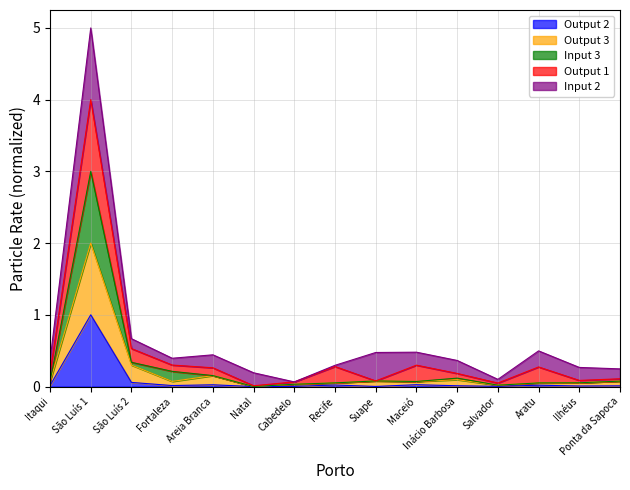

What is the maximum value for Output 2?

1.0